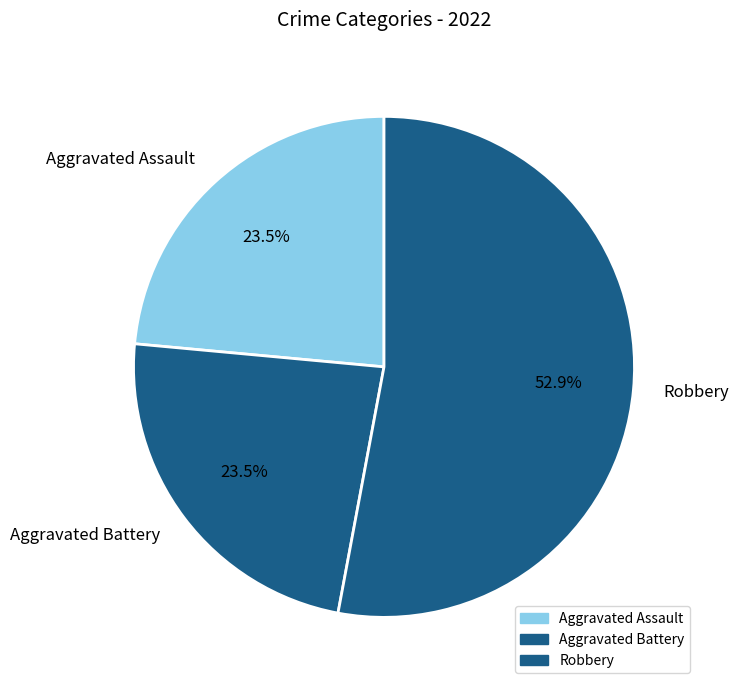

Which slice represents more than half of the pie?

Robbery